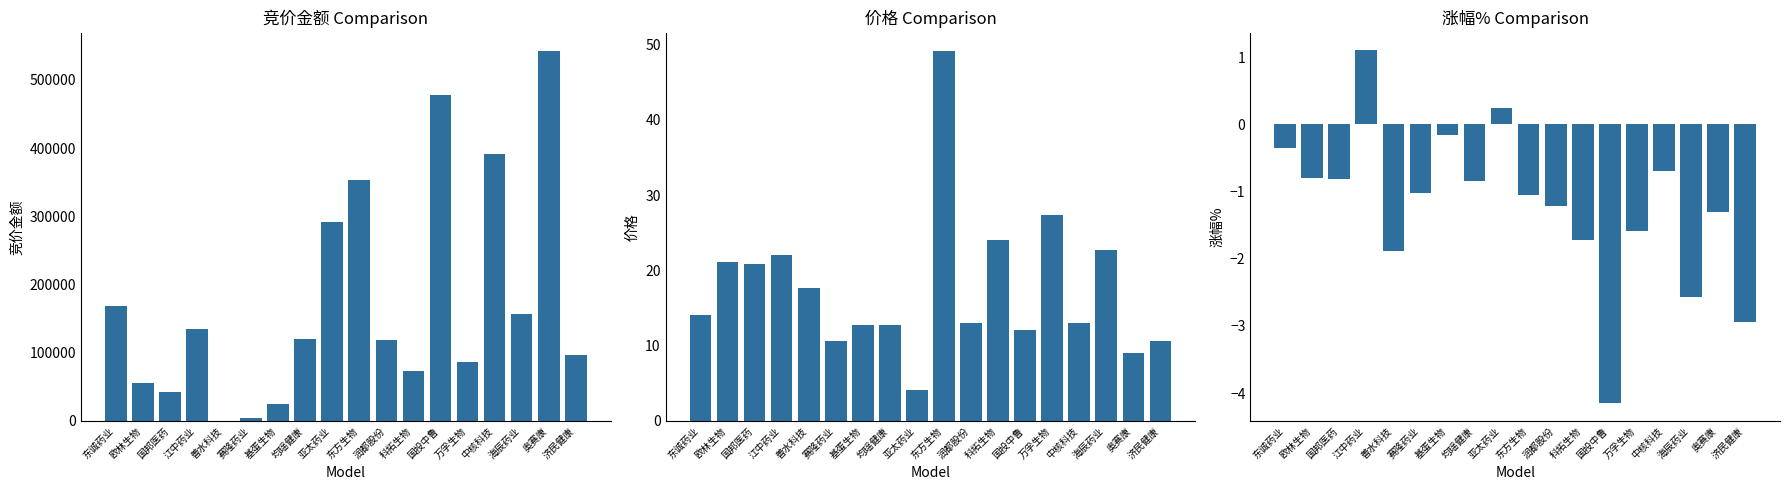

How many values in the 涨幅% series exceed -1?

8